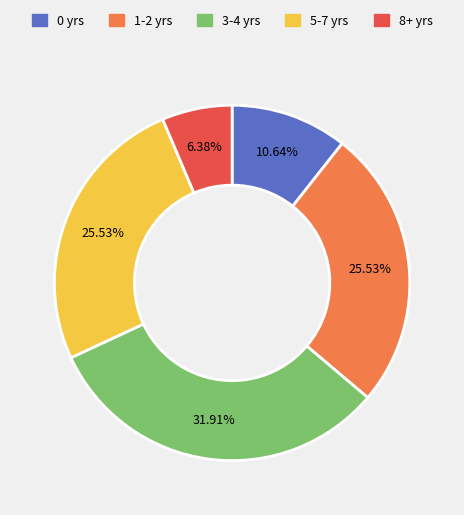

Does any single category account for the majority?

No